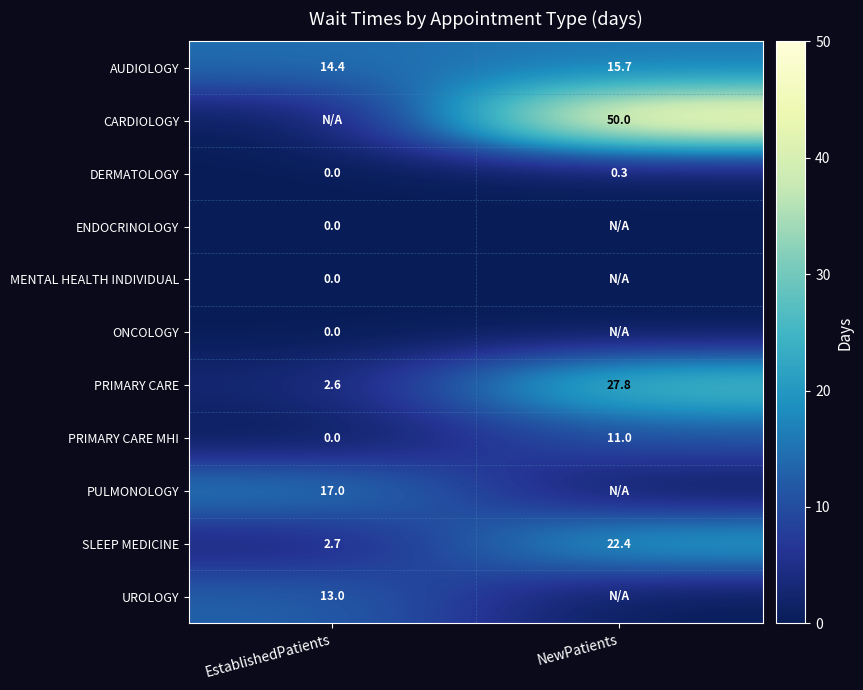

List the labels in order of AUDIOLOGY value, largest first.

NewPatients, EstablishedPatients